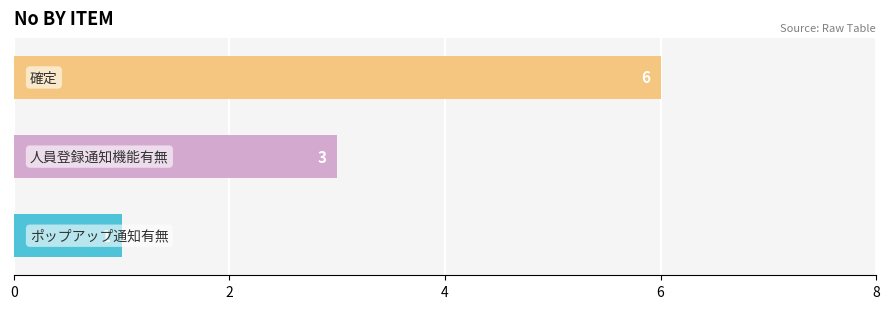

What is the average value?

3